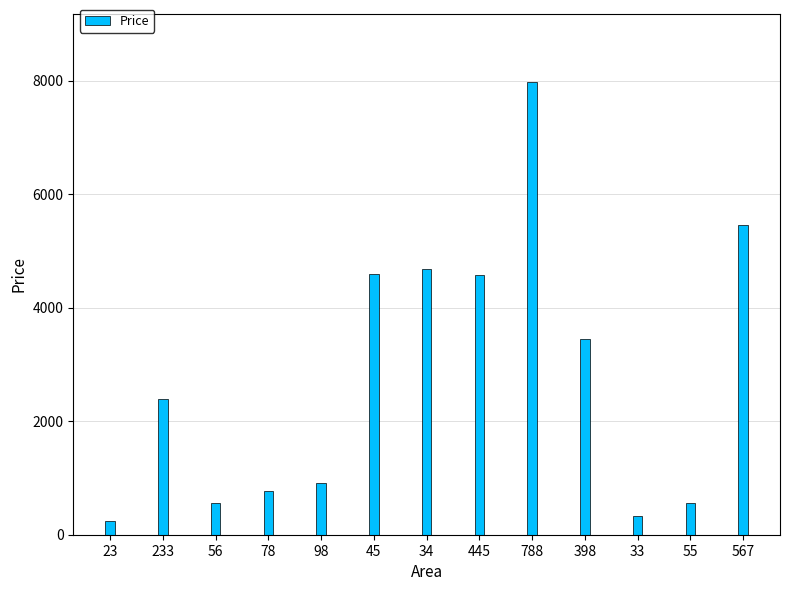

What is the smallest value displayed?

239